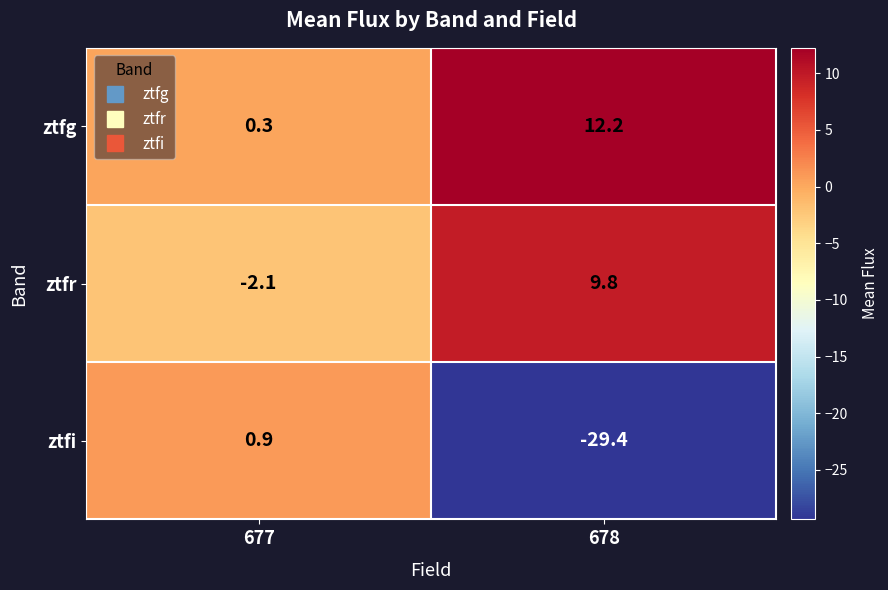

Is it true that ztfi equals -17.3 at 678?

False